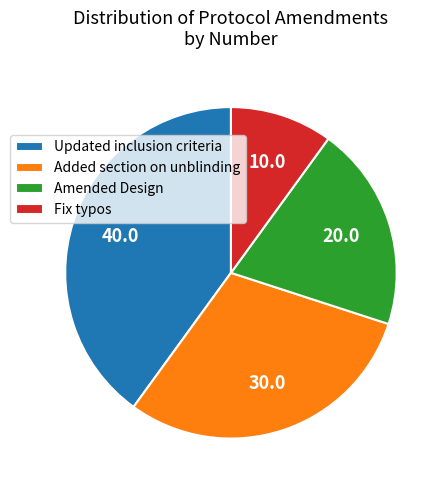

Combined, do Added section on unblinding and Fix typos account for over 50%?

No